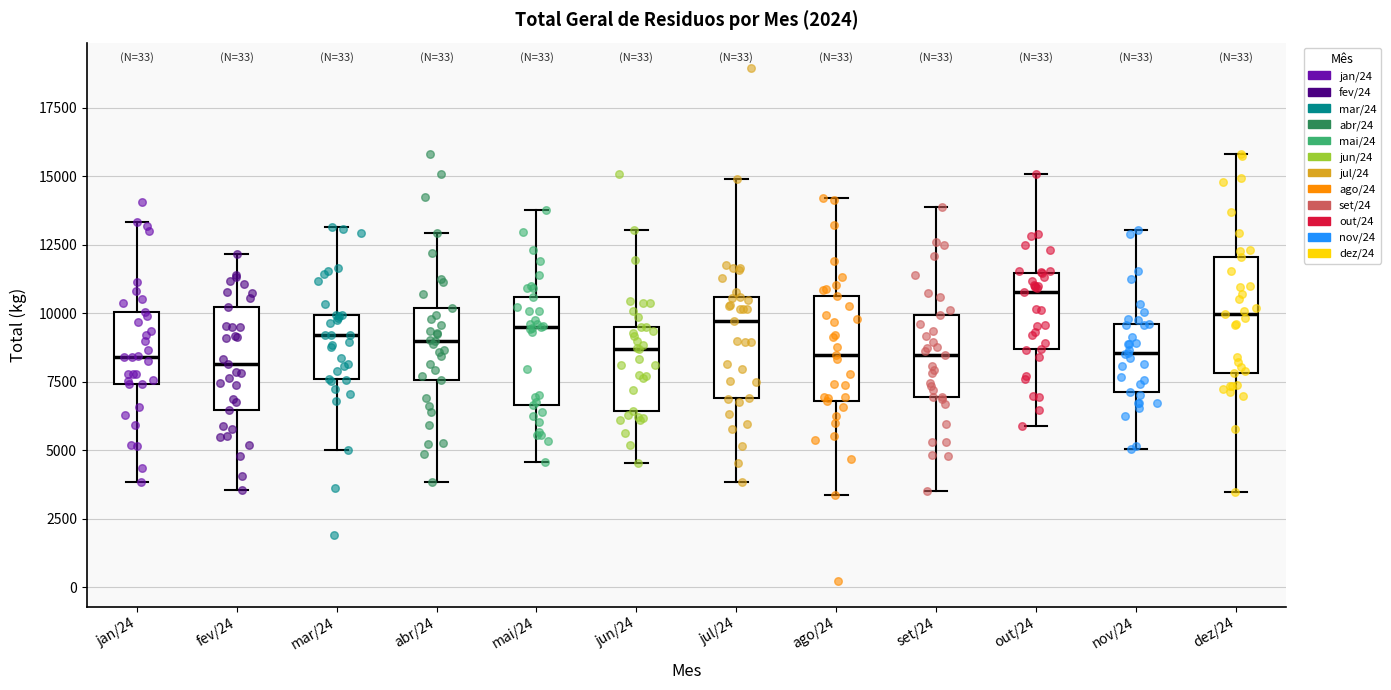

Reading left to right, transcribe this box plot: for each box, give where its median line is, the range the box spans, and where its two whiskers end, as read against the y-axis. The values are not printed on the chart, so give them approximately, as read against the axis.

jan/24: median 8500, box 7500 to 10000, whiskers 4000 to 13500
fev/24: median 8000, box 6500 to 10000, whiskers 3500 to 12000
mar/24: median 9000, box 7500 to 10000, whiskers 5000 to 13000
abr/24: median 9000, box 7500 to 10000, whiskers 4000 to 13000
mai/24: median 9500, box 6500 to 10500, whiskers 4500 to 14000
jun/24: median 8500, box 6500 to 9500, whiskers 4500 to 13000
jul/24: median 9500, box 7000 to 10500, whiskers 4000 to 15000
ago/24: median 8500, box 7000 to 10500, whiskers 3500 to 14000
set/24: median 8500, box 7000 to 10000, whiskers 3500 to 14000
out/24: median 11000, box 8500 to 11500, whiskers 6000 to 15000
nov/24: median 8500, box 7000 to 9500, whiskers 5000 to 13000
dez/24: median 10000, box 8000 to 12000, whiskers 3500 to 16000